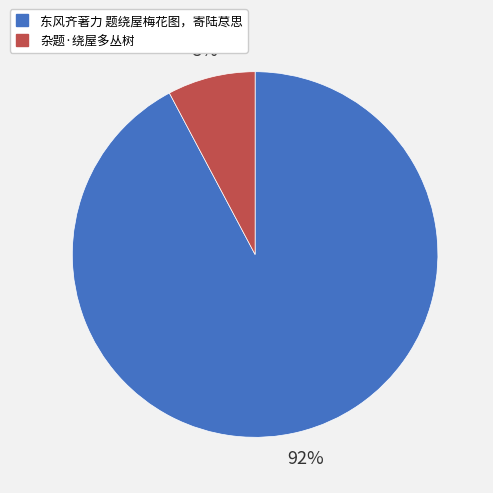

What is the majority slice?

东风齐著力 题绕屋梅花图，寄陆荩思